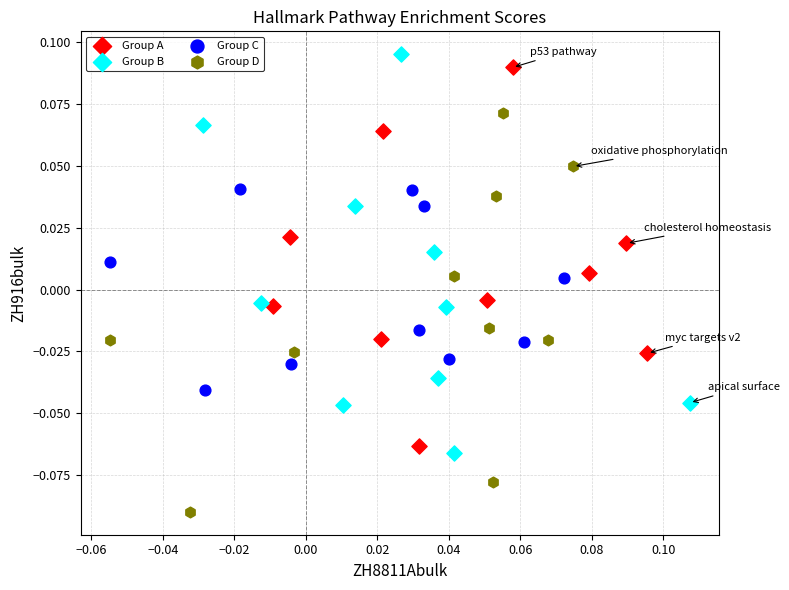

Which series contains the lowest Y value?

Group D